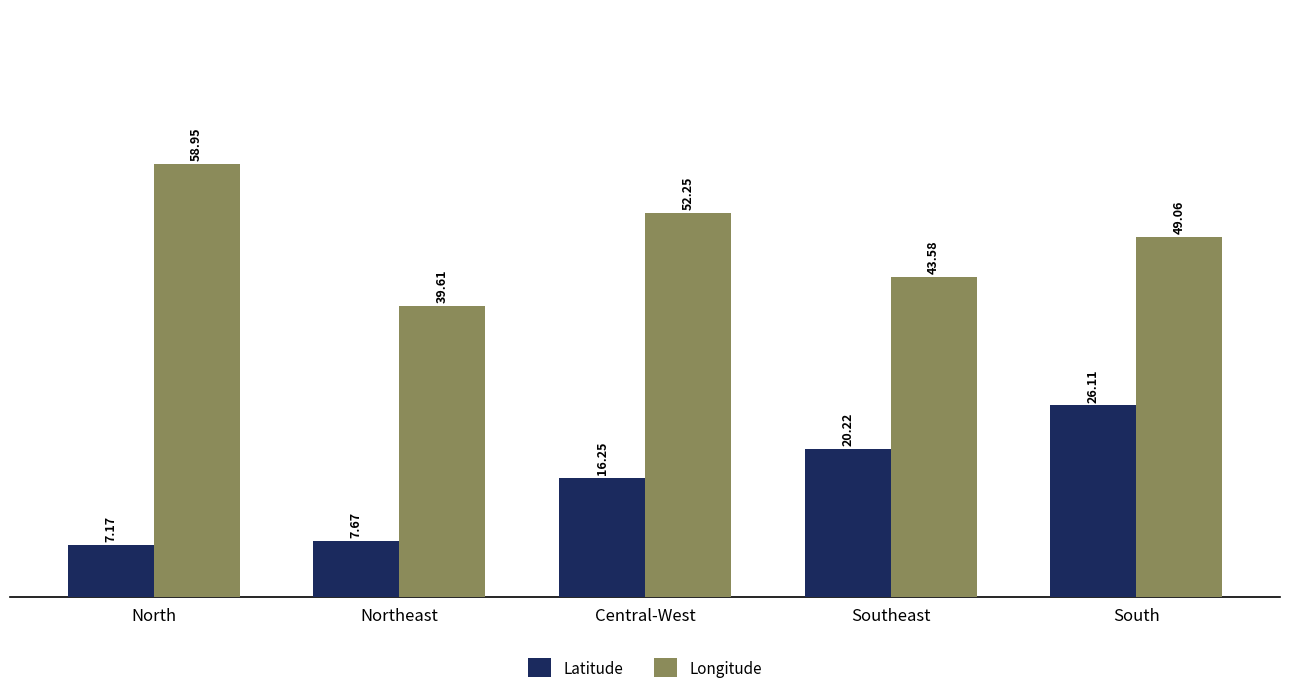

List the labels in order of Longitude value, smallest first.

Northeast, Southeast, South, Central-West, North